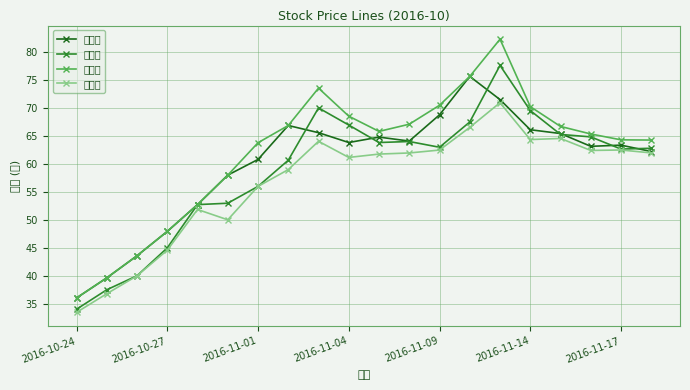

How many lines are shown in the chart?

4